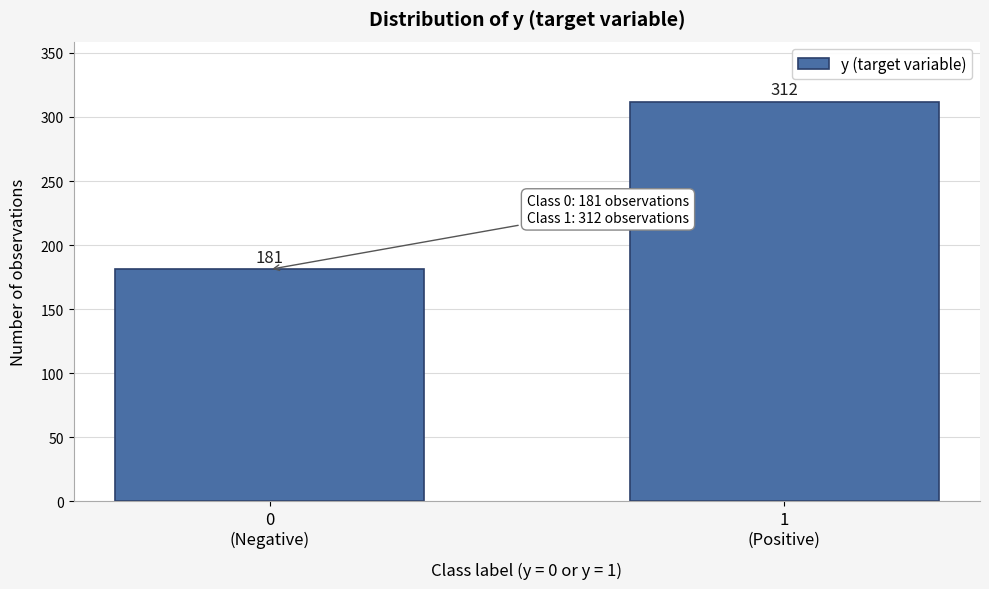

Reading left to right, extract all data points from this chart.

181	312